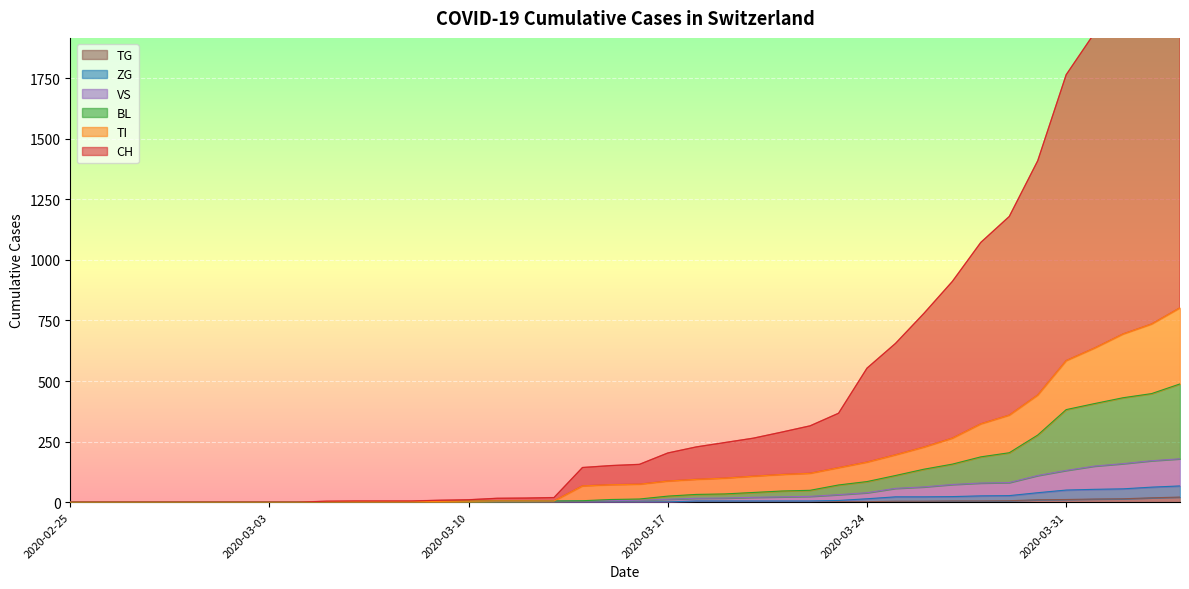

The BL series shows 382 at 2020-03-31. True or false?

True